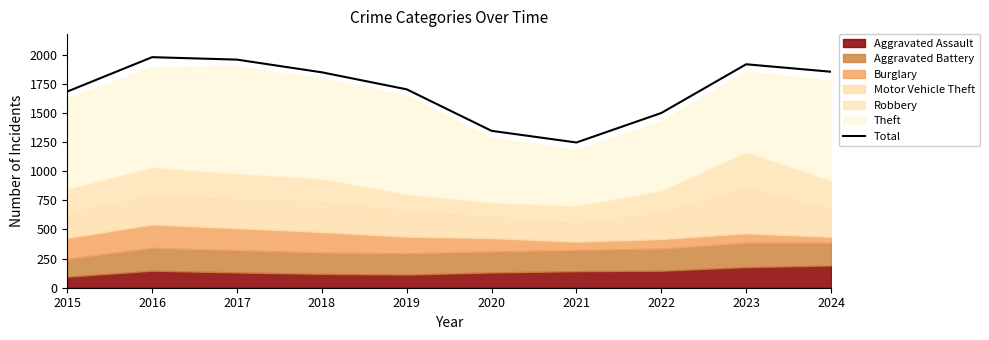

List the labels in order of value, smallest first.

2021, 2020, 2022, 2015, 2019, 2018, 2024, 2023, 2017, 2016